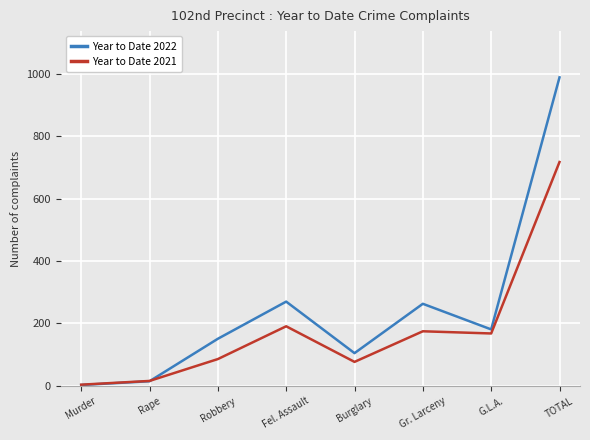

Reading left to right, list all the values displayed in this chart.

Year to Date 2022: Murder=3	Rape=15	Robbery=151	Fel. Assault=270	Burglary=105	Gr. Larceny=263	G.L.A.=181	TOTAL=988
Year to Date 2021: Murder=4	Rape=16	Robbery=86	Fel. Assault=191	Burglary=77	Gr. Larceny=175	G.L.A.=168	TOTAL=717